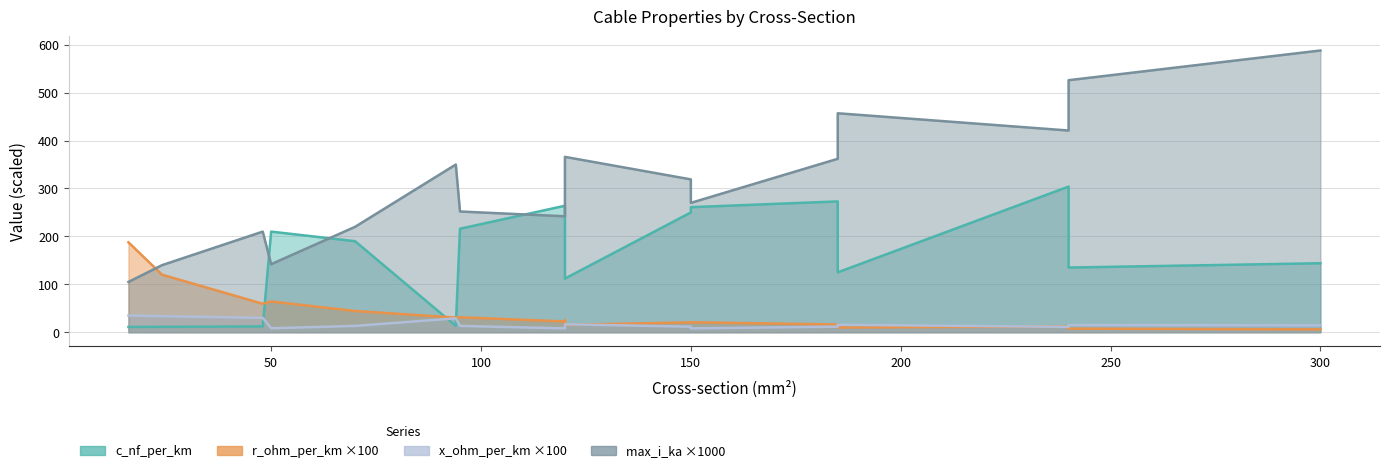

True or false: max_i_ka and c_nf_per_km cross at least once.

False